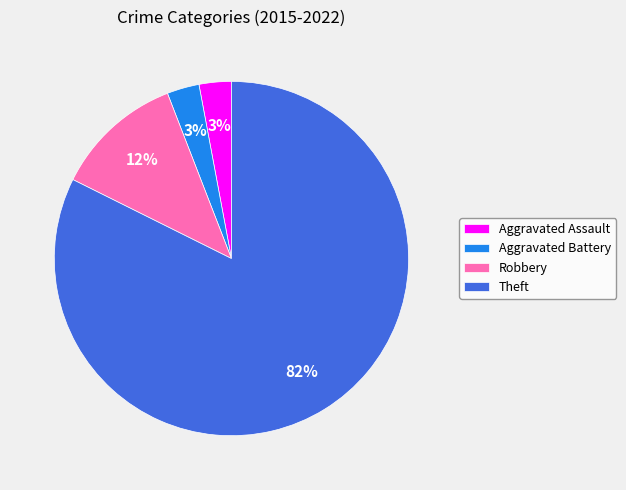

Do Robbery and Aggravated Assault together represent more than half of the pie?

No